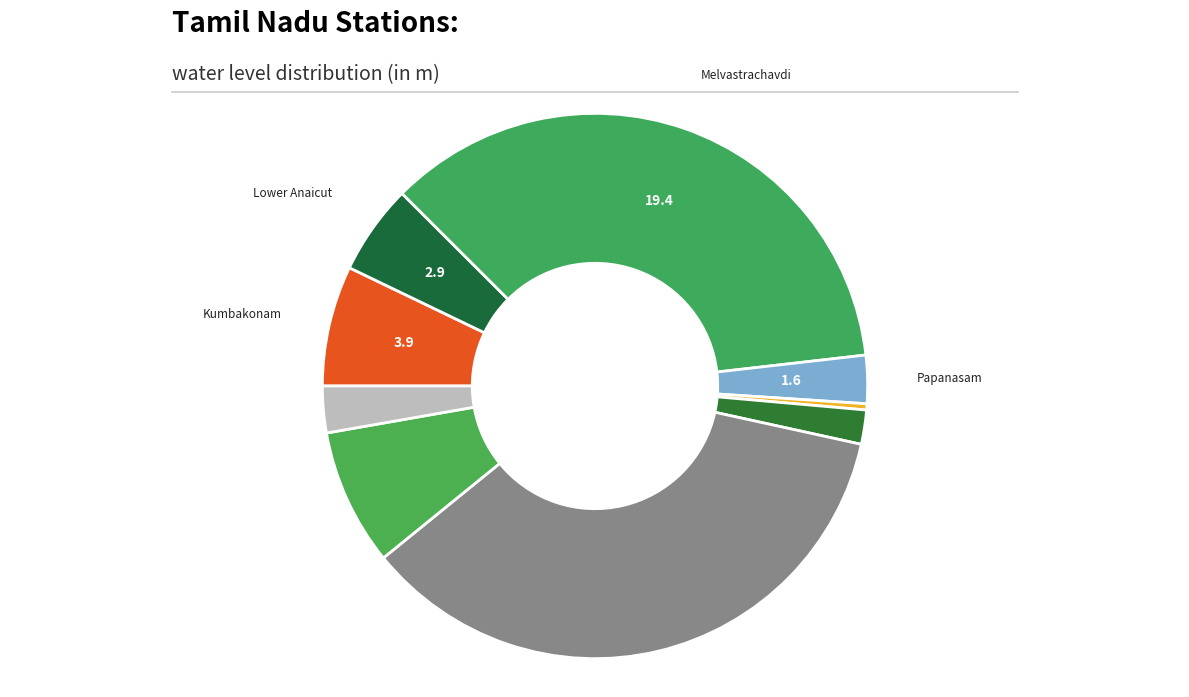

How many segments does this pie chart have?

9